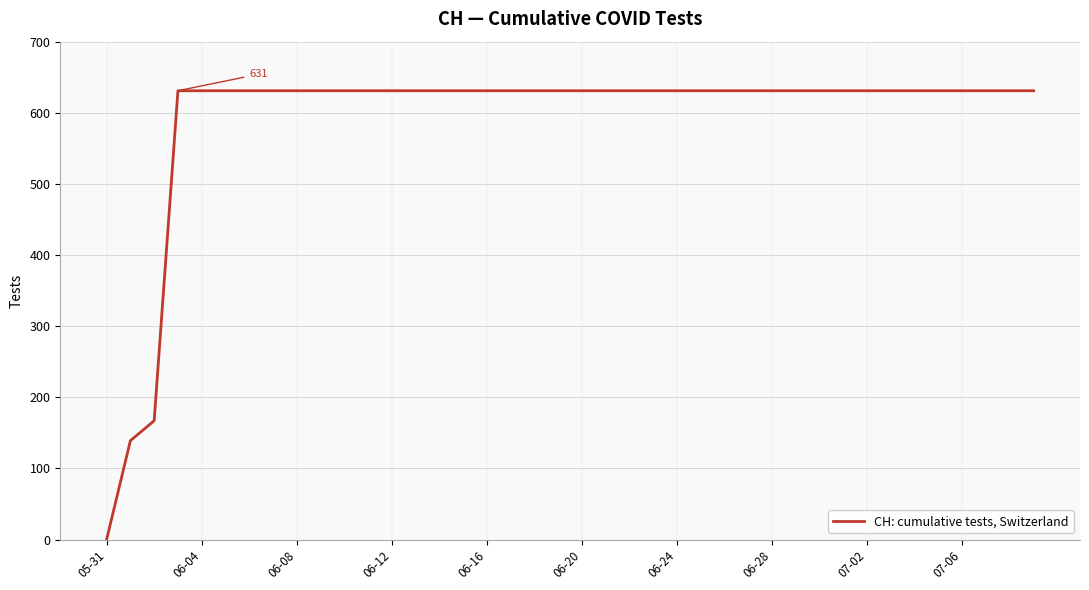

What is the difference between the maximum and minimum values?

631